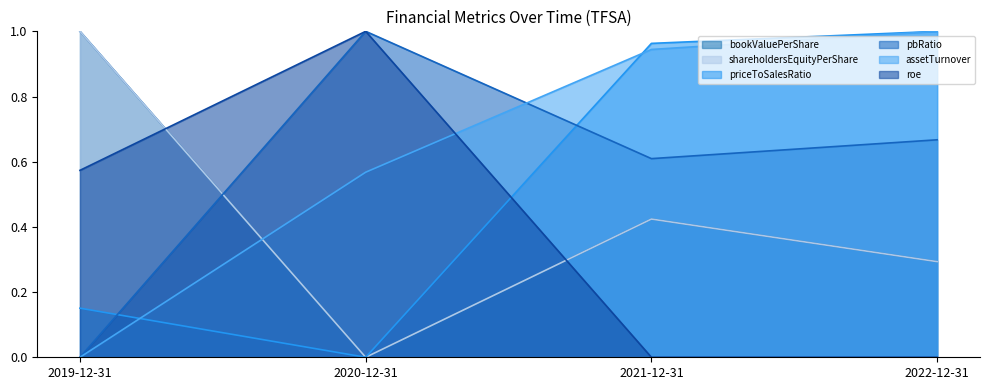

At how many categories does at least one series exceed 0?

4